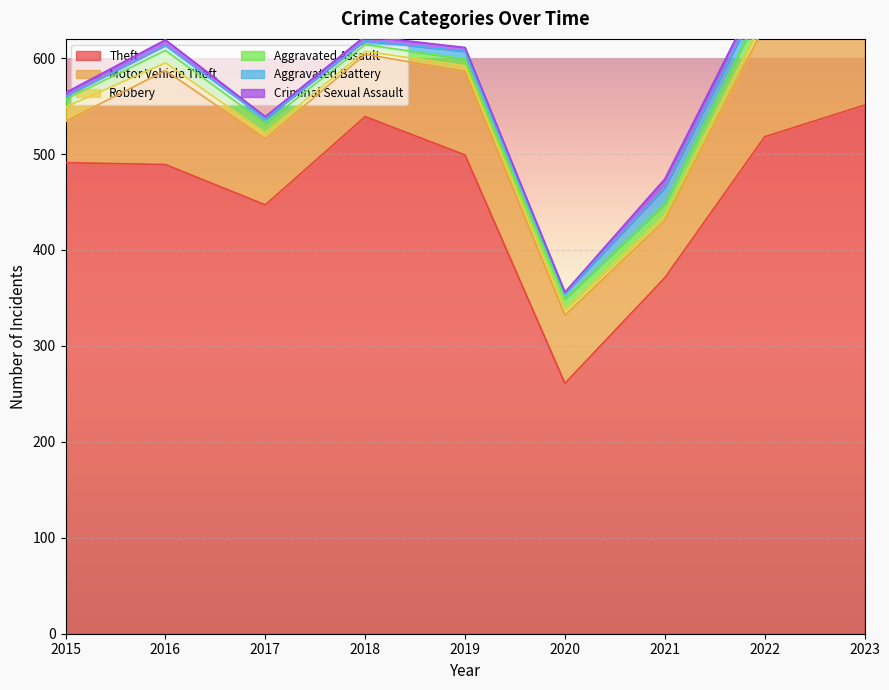

How many interior local valleys does the Aggravated Battery series have?

2